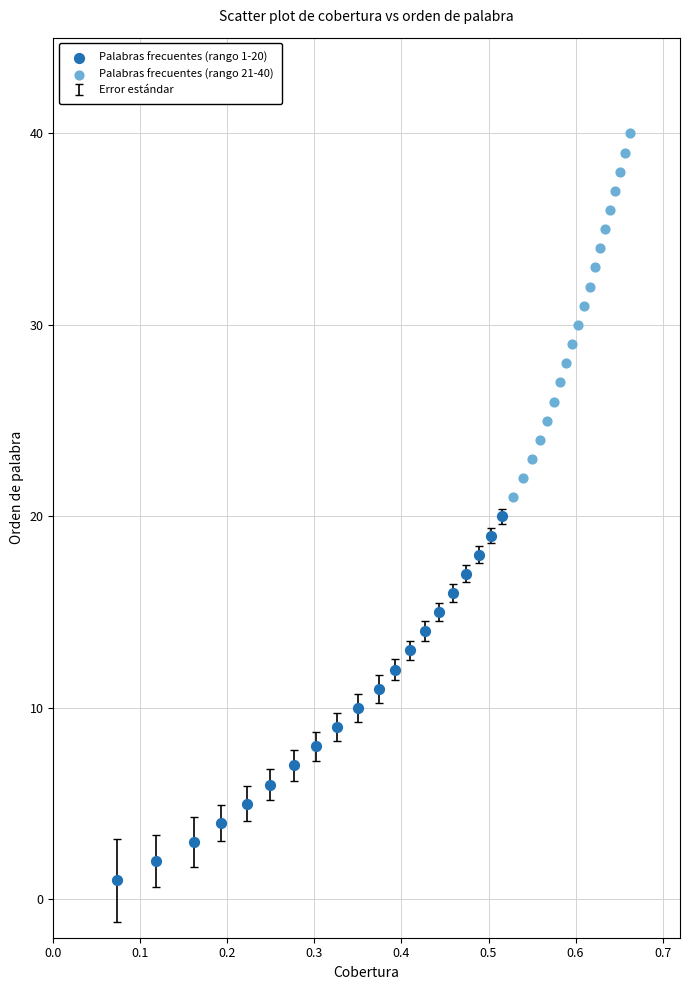

Which series reaches the minimum Y coordinate?

Palabras frecuentes (rango 1-20)